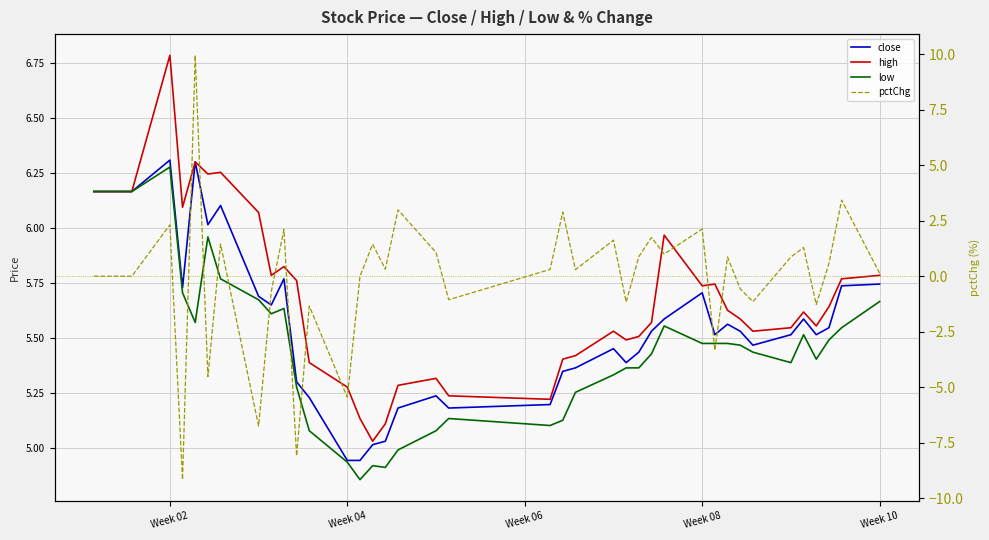

What is the difference between the second highest and minimum values in the low series?

1.3